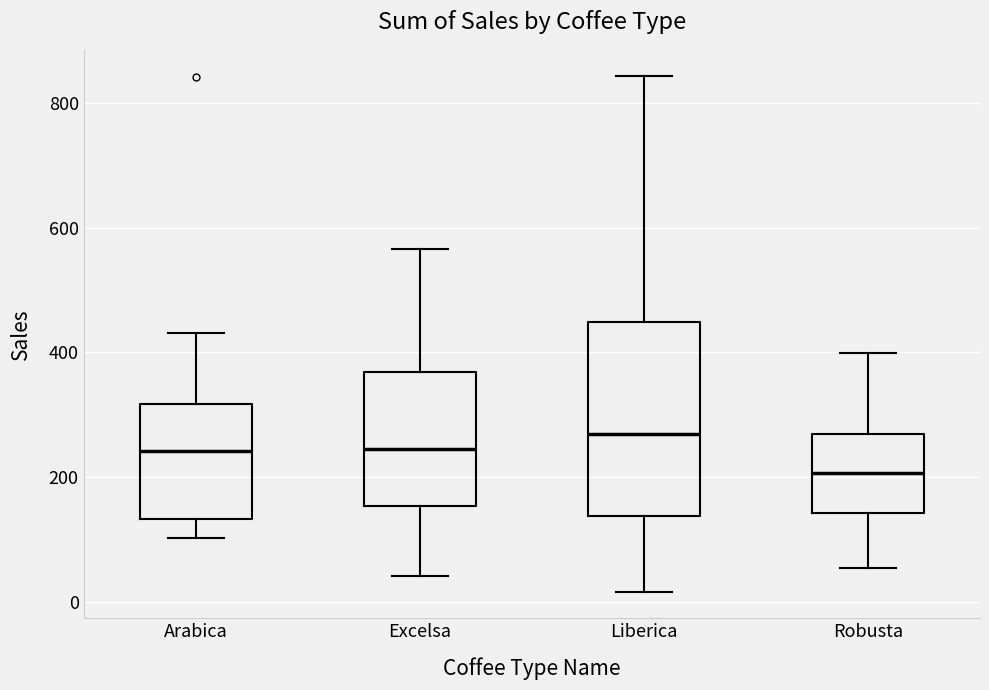

Which box is the tallest, from its lower edge to its upper edge?

Liberica